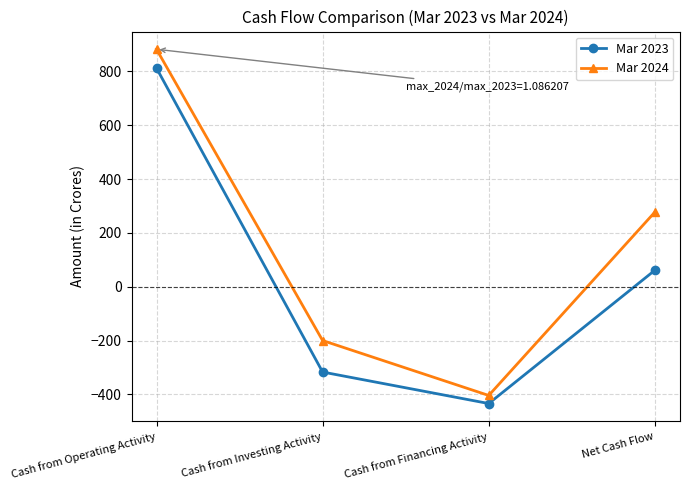

What is the lowest value of the Mar 2024 series?

-404